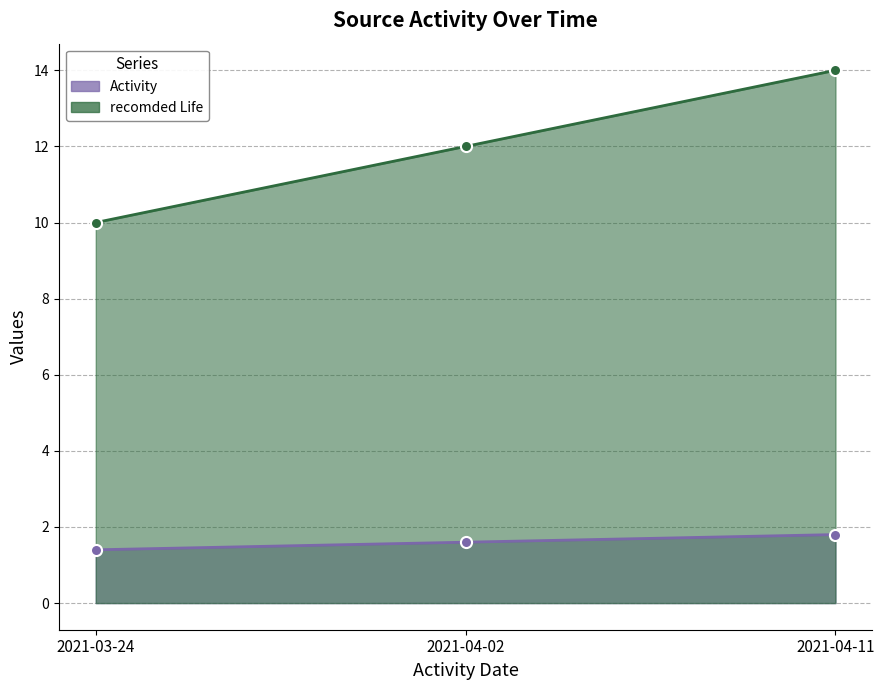

What is the total value across all series at 2021-04-11?

15.8